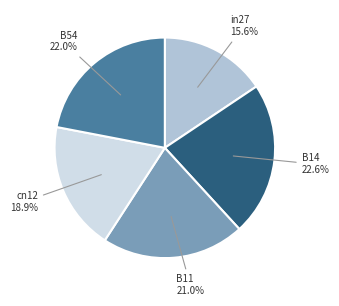

How many slices are in this pie chart?

5